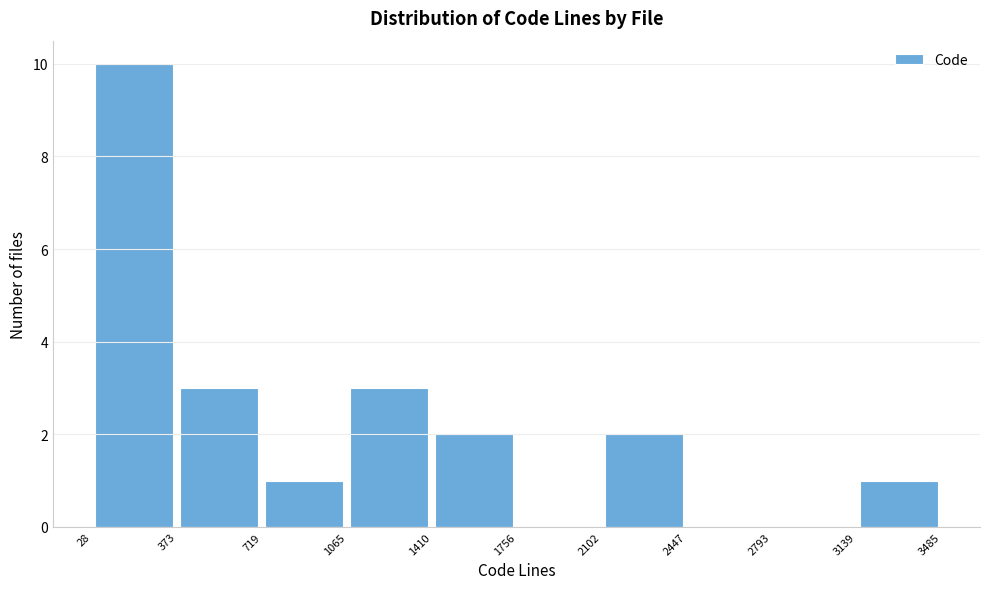

Which range on the x-axis has the tallest bar?

28 to 373